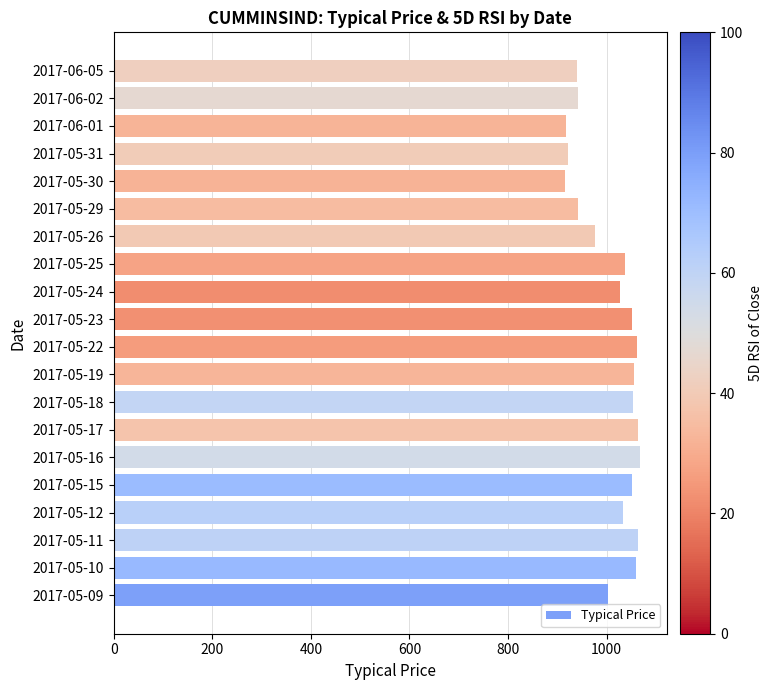

Count the number of data series in this chart.

1